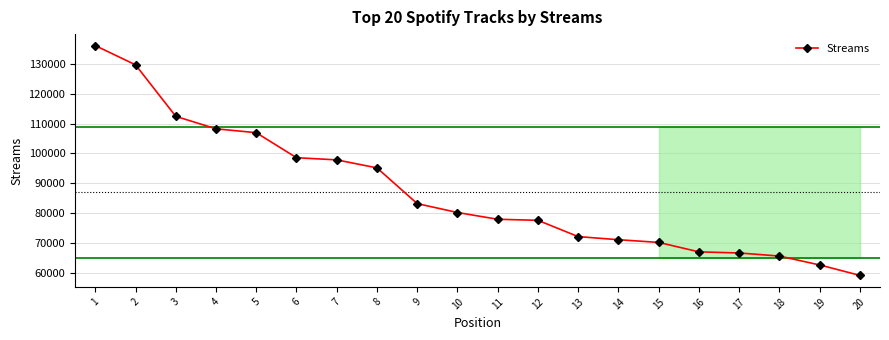

What is the change in value from 7 to 18?

-32250